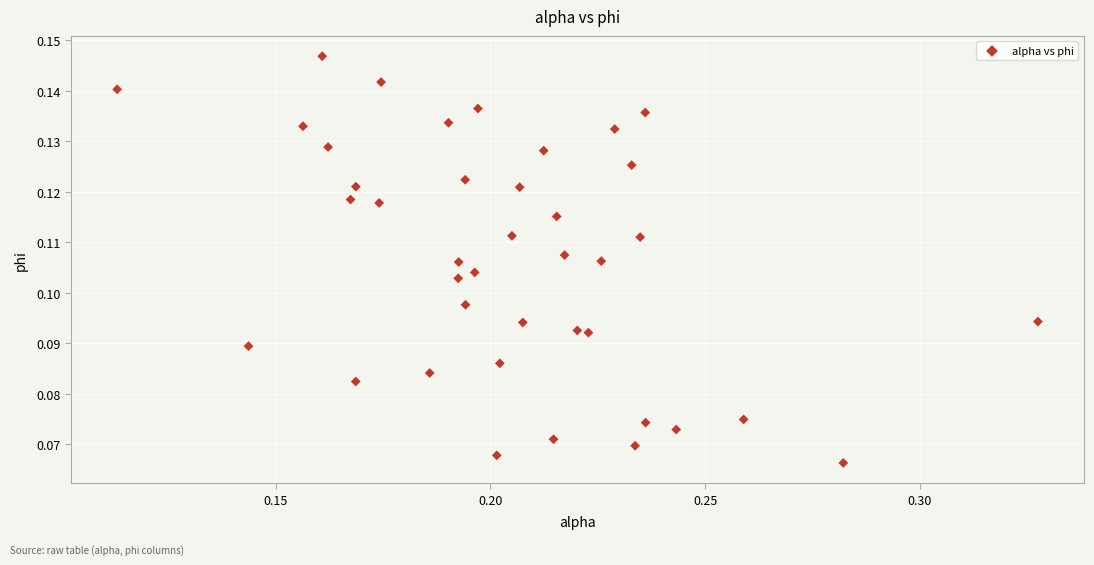

How many data points are displayed?

40